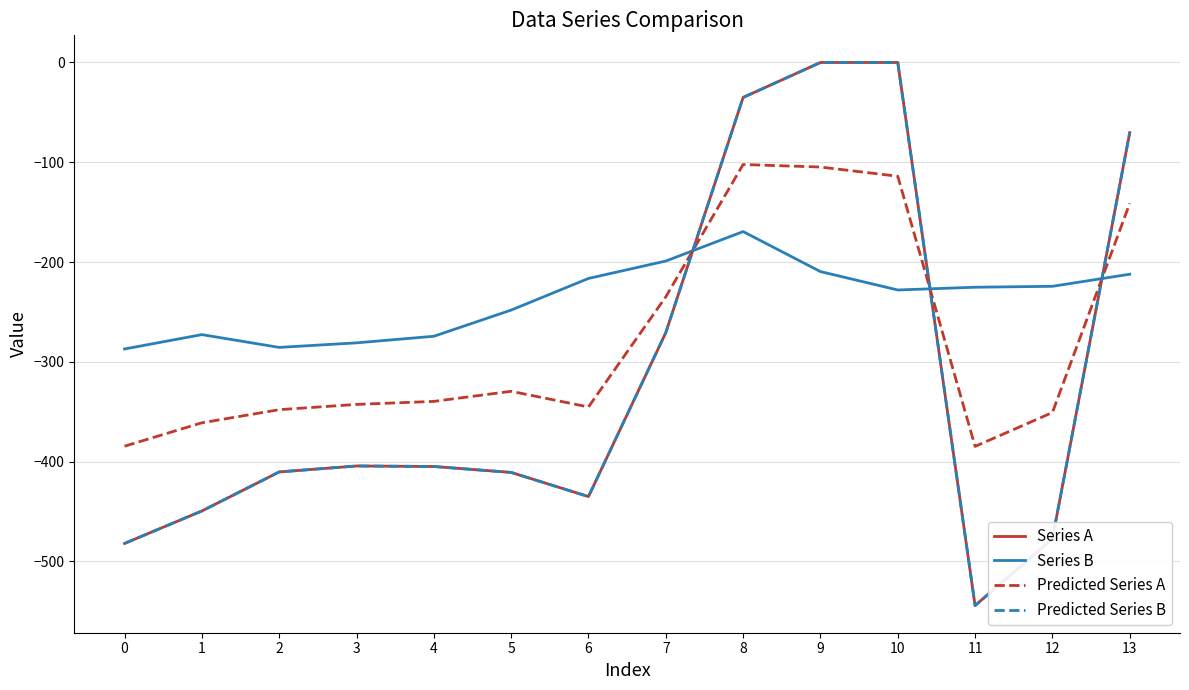

Is the value of Predicted Series A at 1 greater than the value of Series B at 12?

No